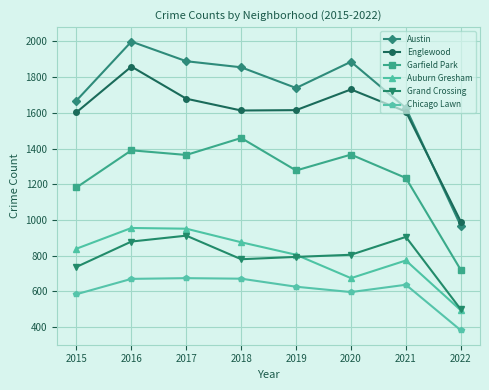

The value of Auburn Gresham at 2021 is 773. True or false?

True